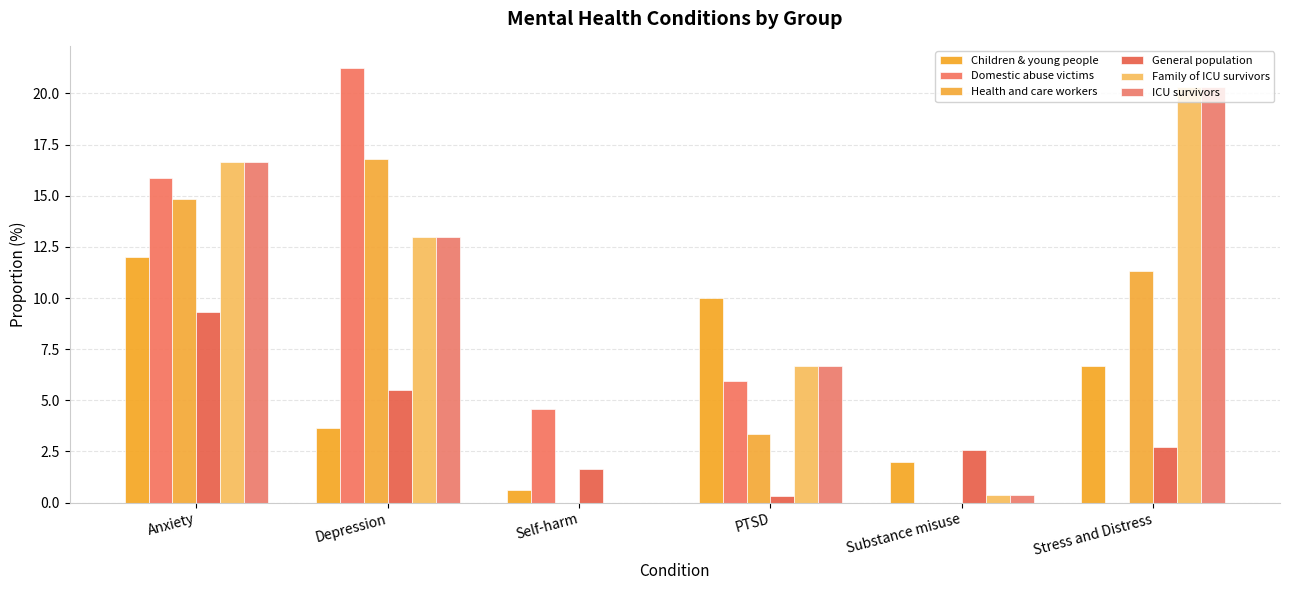

What is the average value of the Health and care workers series?

7.7